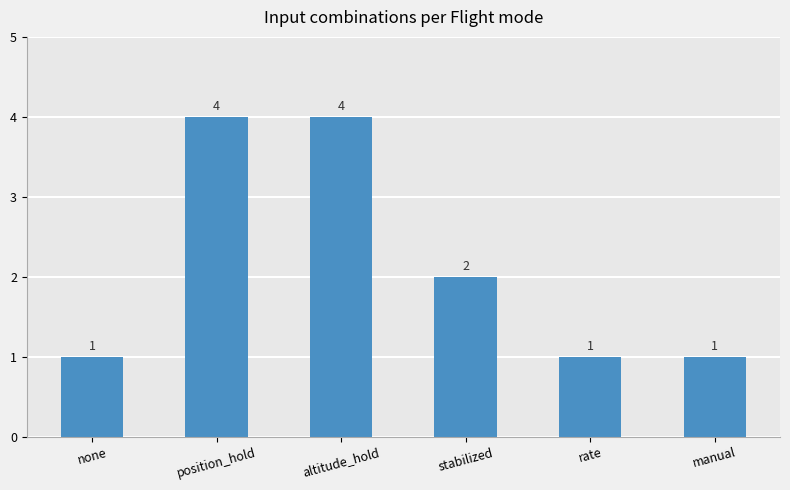

The chart shows a value of 3 at position_hold. True or false?

False